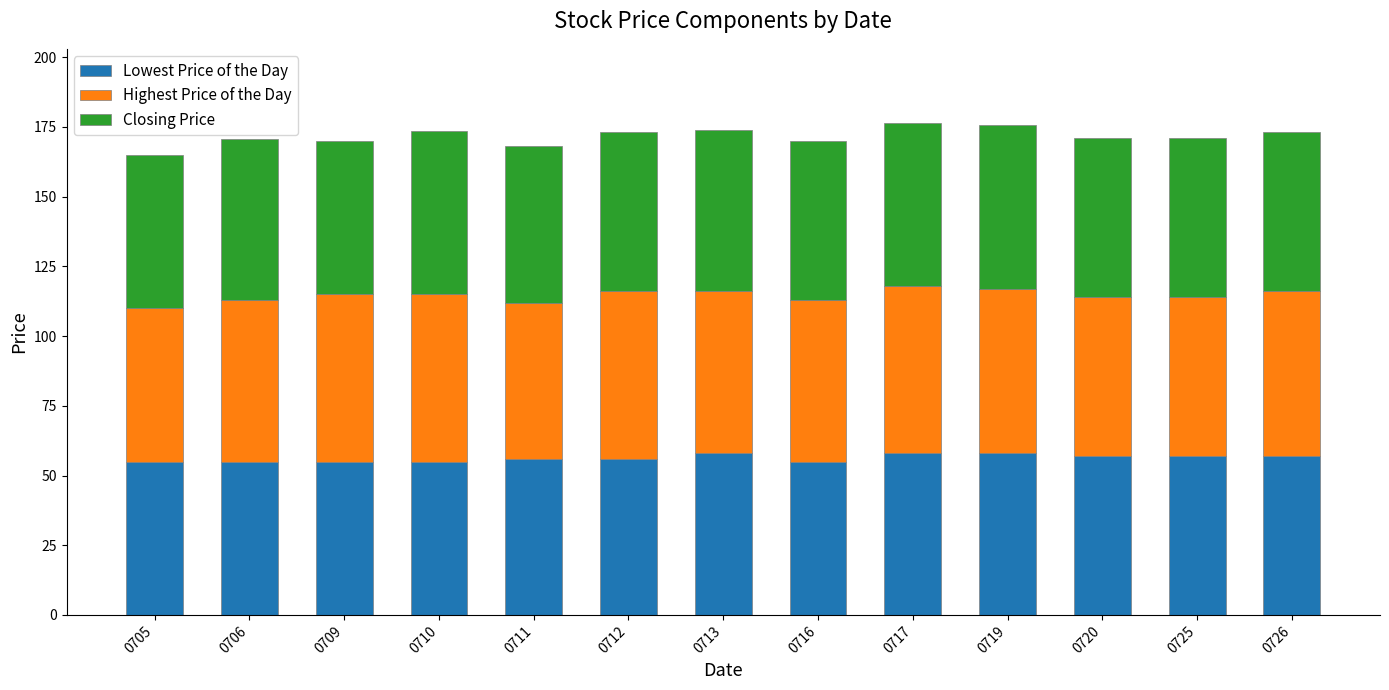

What is the average value of the Lowest Price of the Day series?

56.3